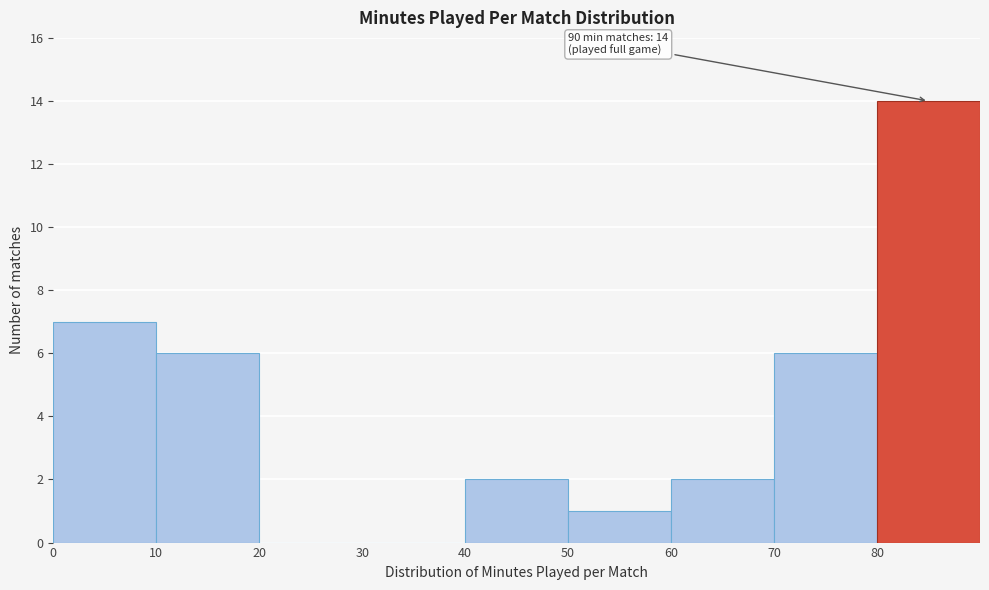

Which range on the x-axis has the tallest bar?

80 to 90